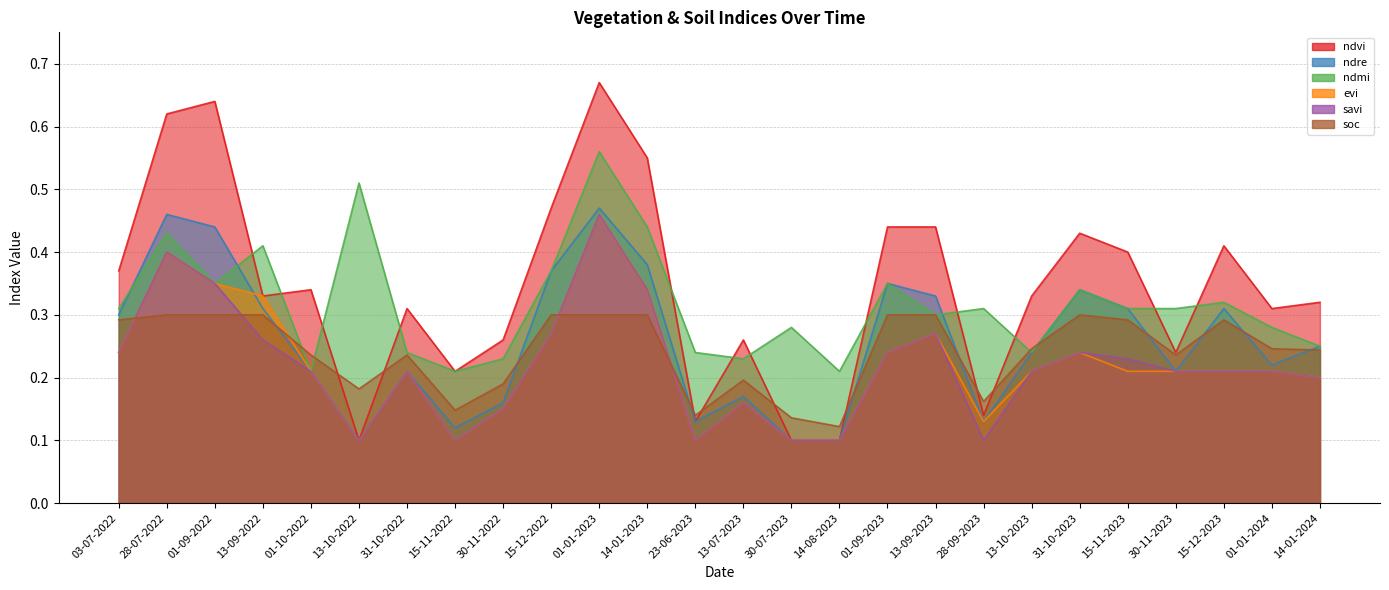

How many lines are shown in the chart?

6